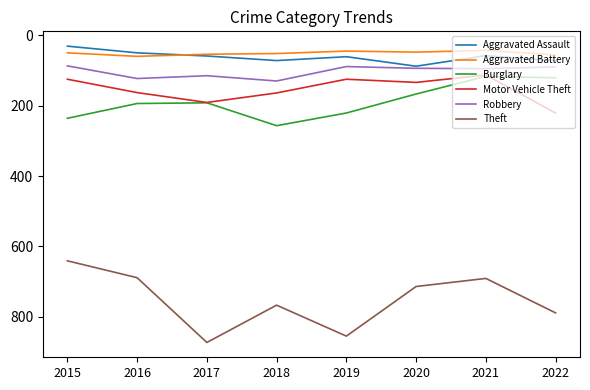

At which label does Aggravated Assault reach its peak?

2020